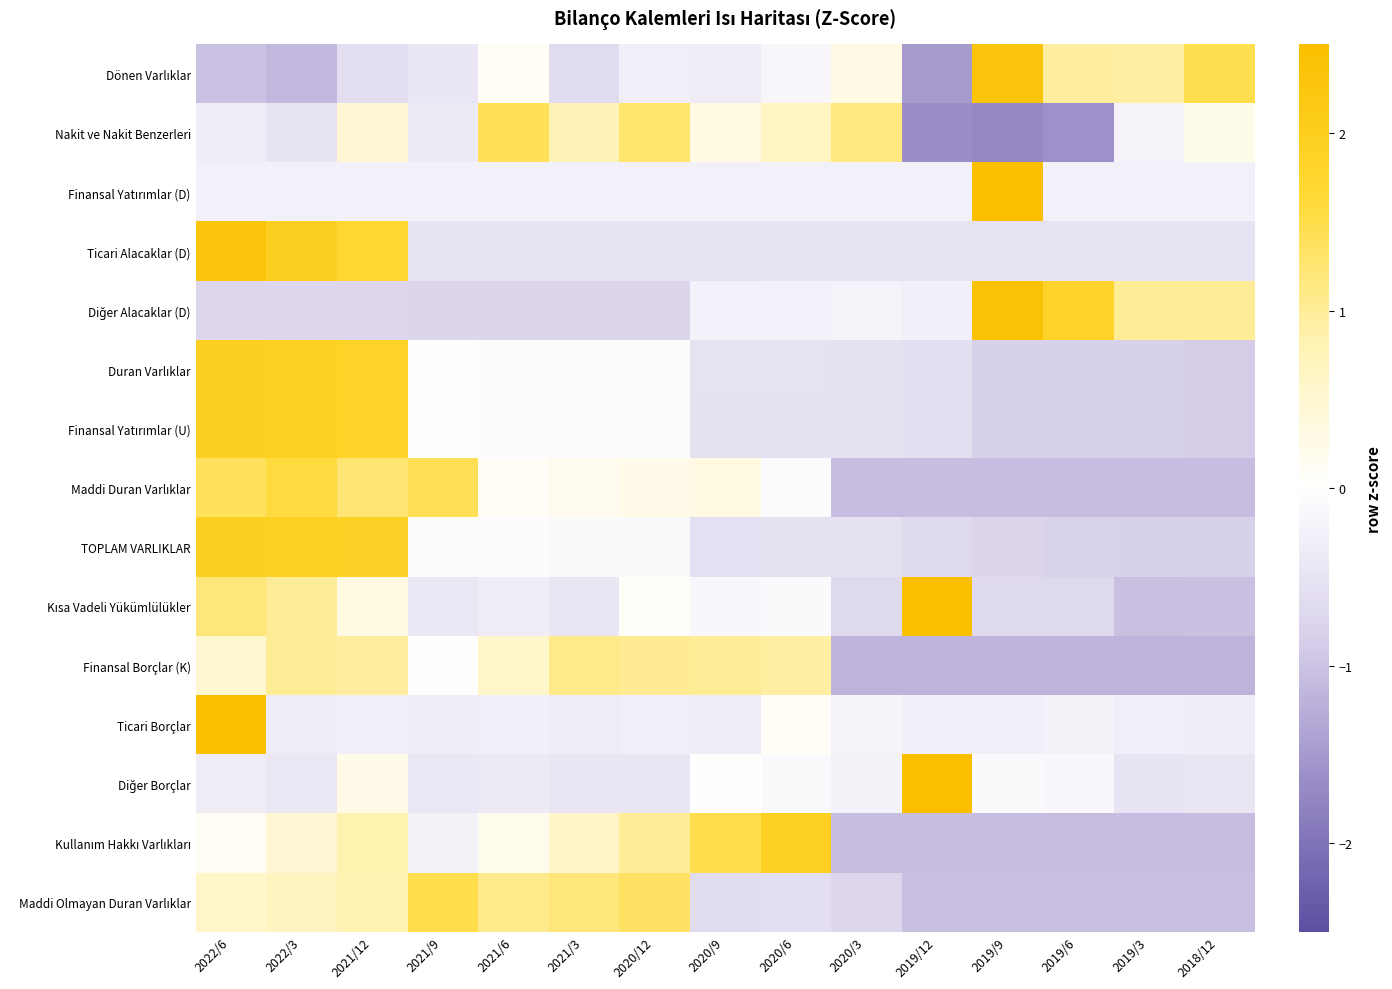

How many distinct data groups are displayed?

15